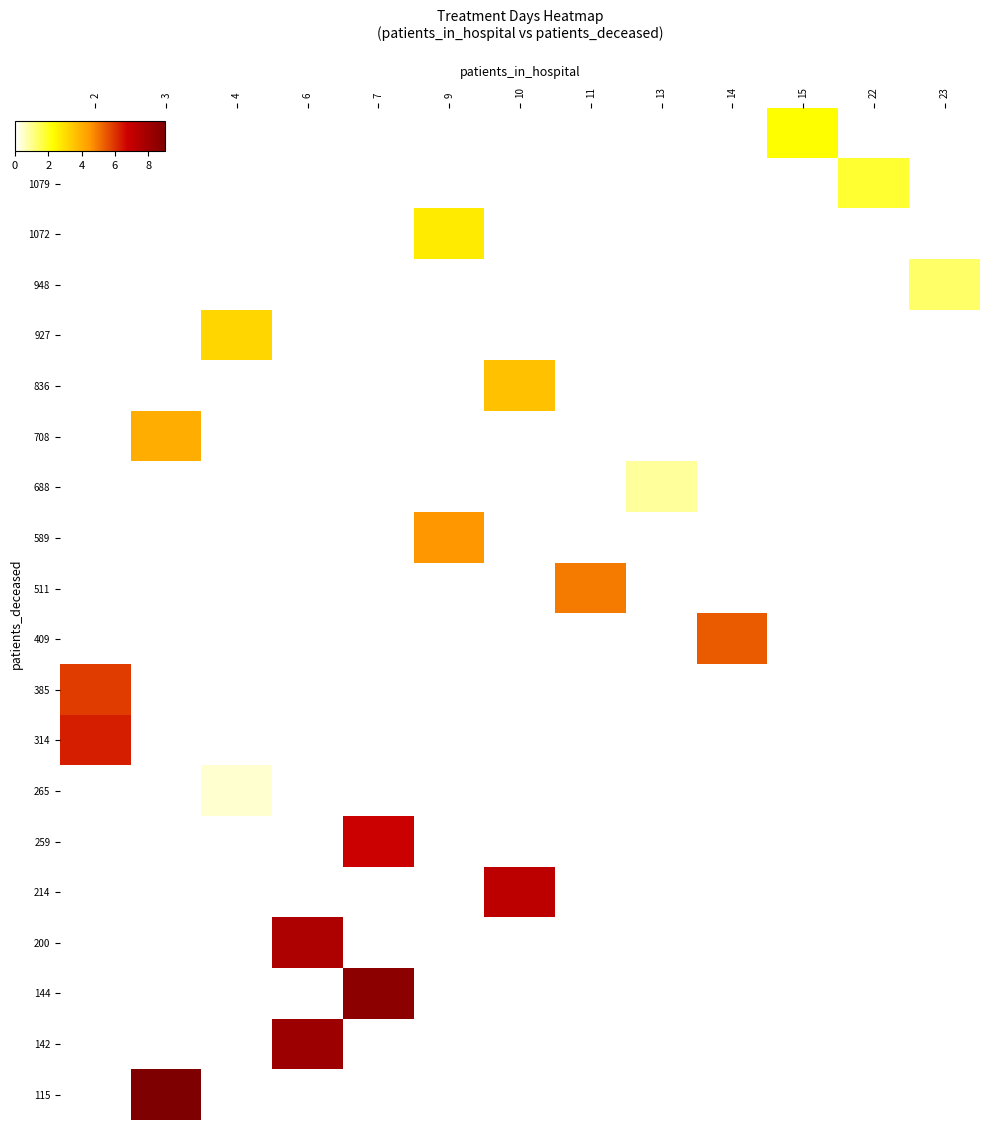

How many values in 511 are above zero?

1